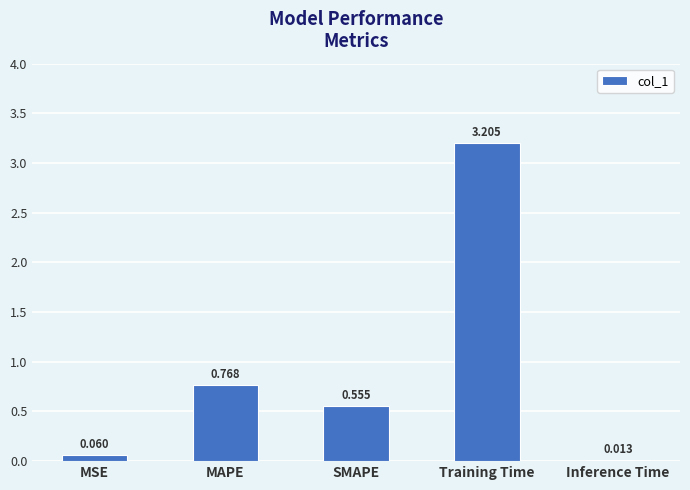

List the labels in order of value, smallest first.

Inference Time, MSE, SMAPE, MAPE, Training Time